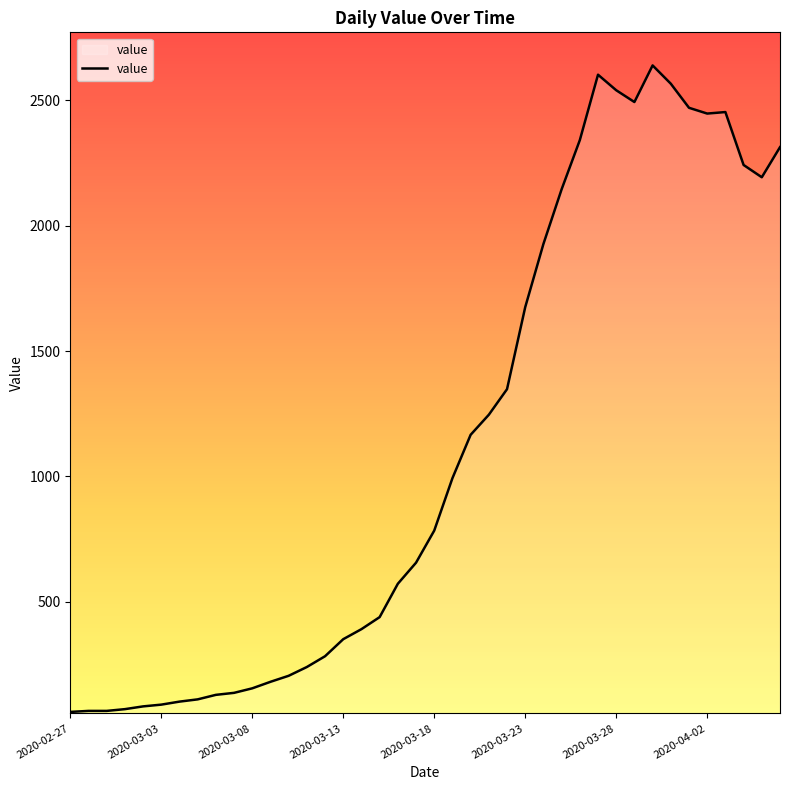

What is the difference between the maximum and minimum values?

2578